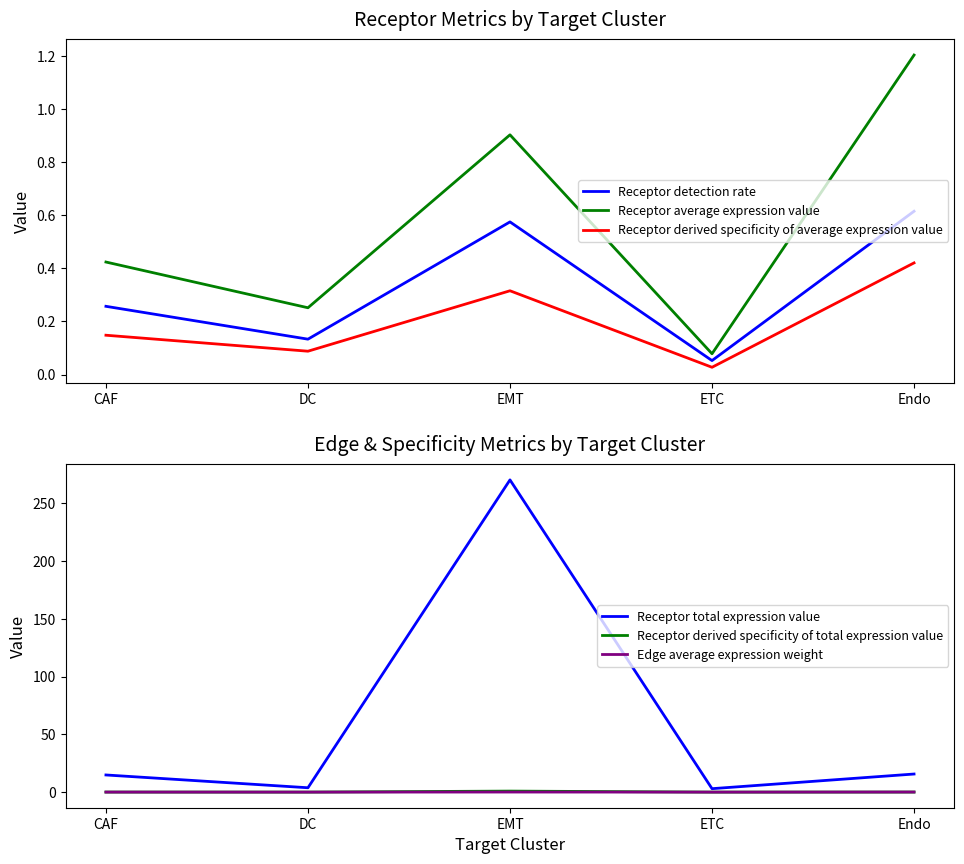

What is the maximum value for Receptor average expression value?

1.2